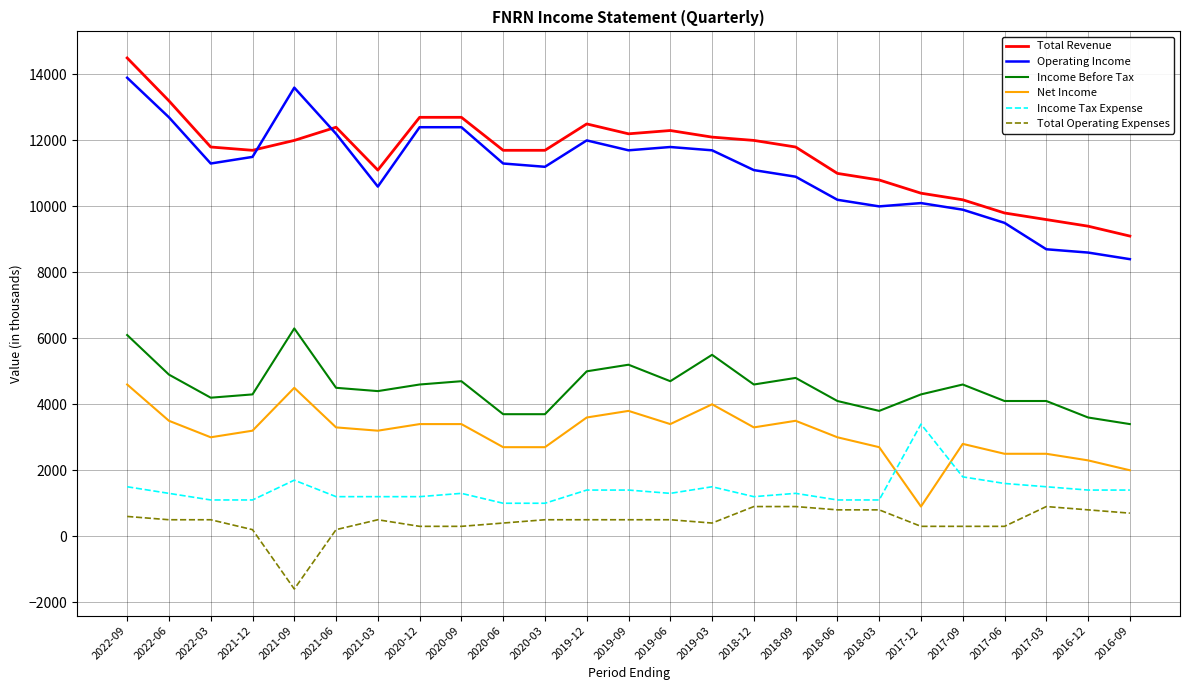

What is the difference between the maximum and minimum values in the Income Tax Expense series?

2400